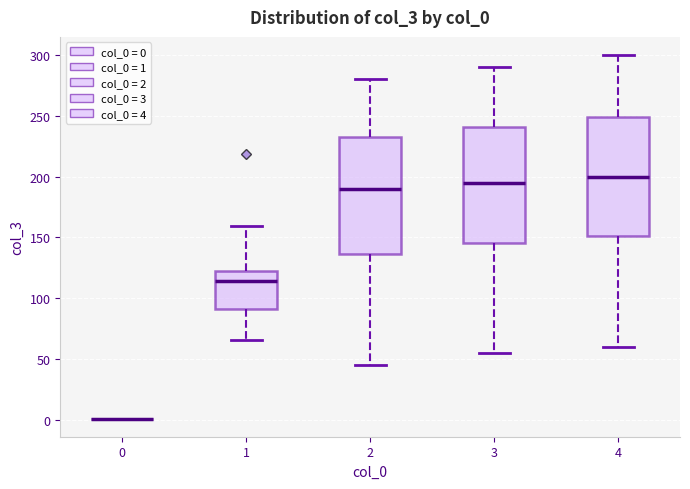

Reading left to right, transcribe this box plot: for each box, give where its median line is, the range the box spans, and where its two whiskers end, as read against the y-axis. The values are not printed on the chart, so give them approximately, as read against the axis.

0: box collapsed to a line at 0, whiskers 0 to 0
1: median 115, box 90 to 120, whiskers 65 to 160
2: median 190, box 135 to 235, whiskers 45 to 280
3: median 195, box 145 to 240, whiskers 55 to 290
4: median 200, box 150 to 250, whiskers 60 to 300